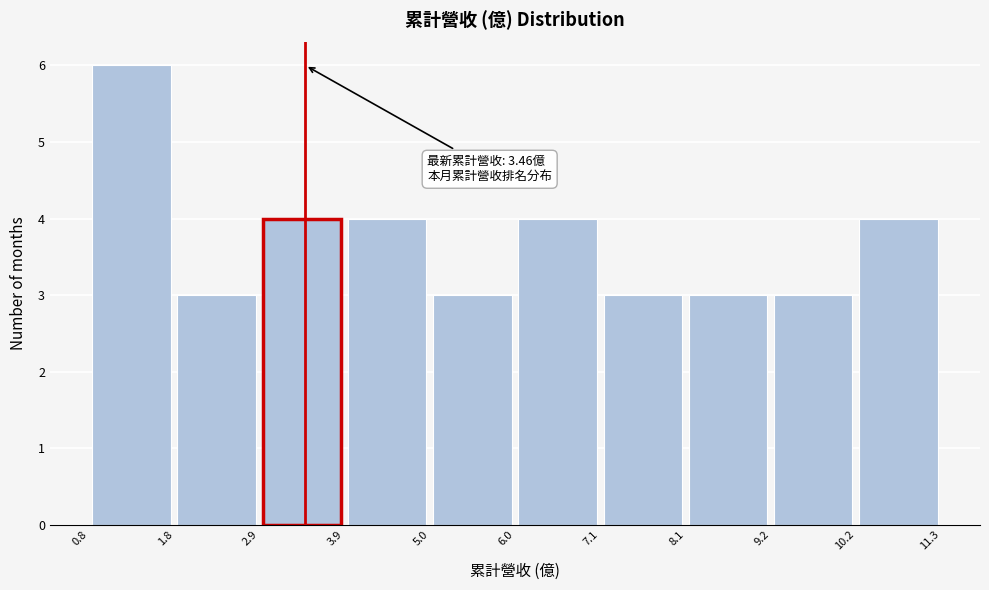

Over which range of the x-axis is the bar tallest?

0.8 to 1.8